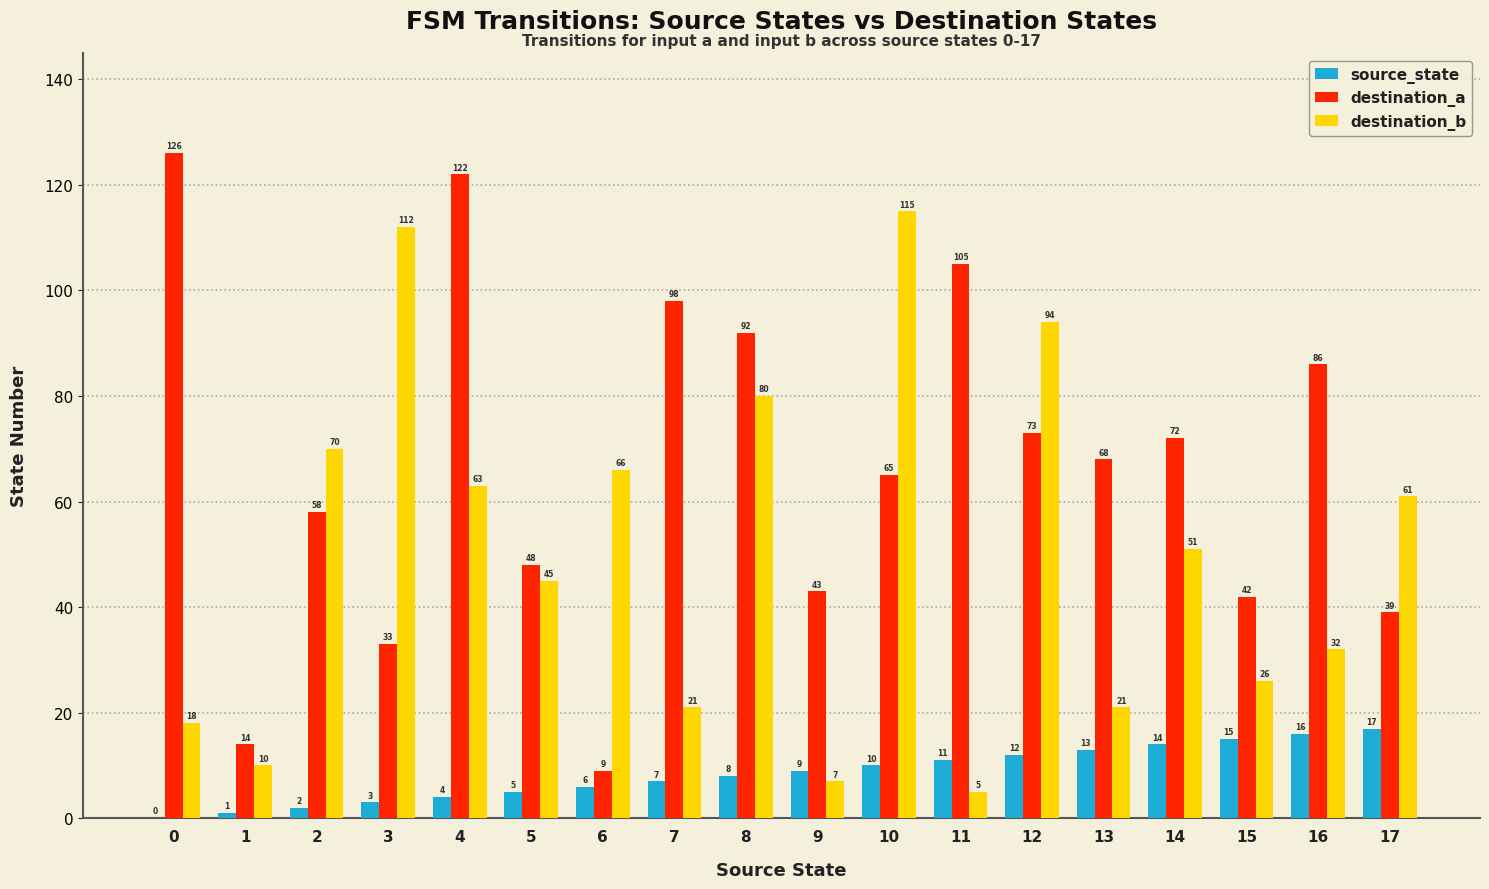

Which series changed the most between 1 and 6?

destination_b